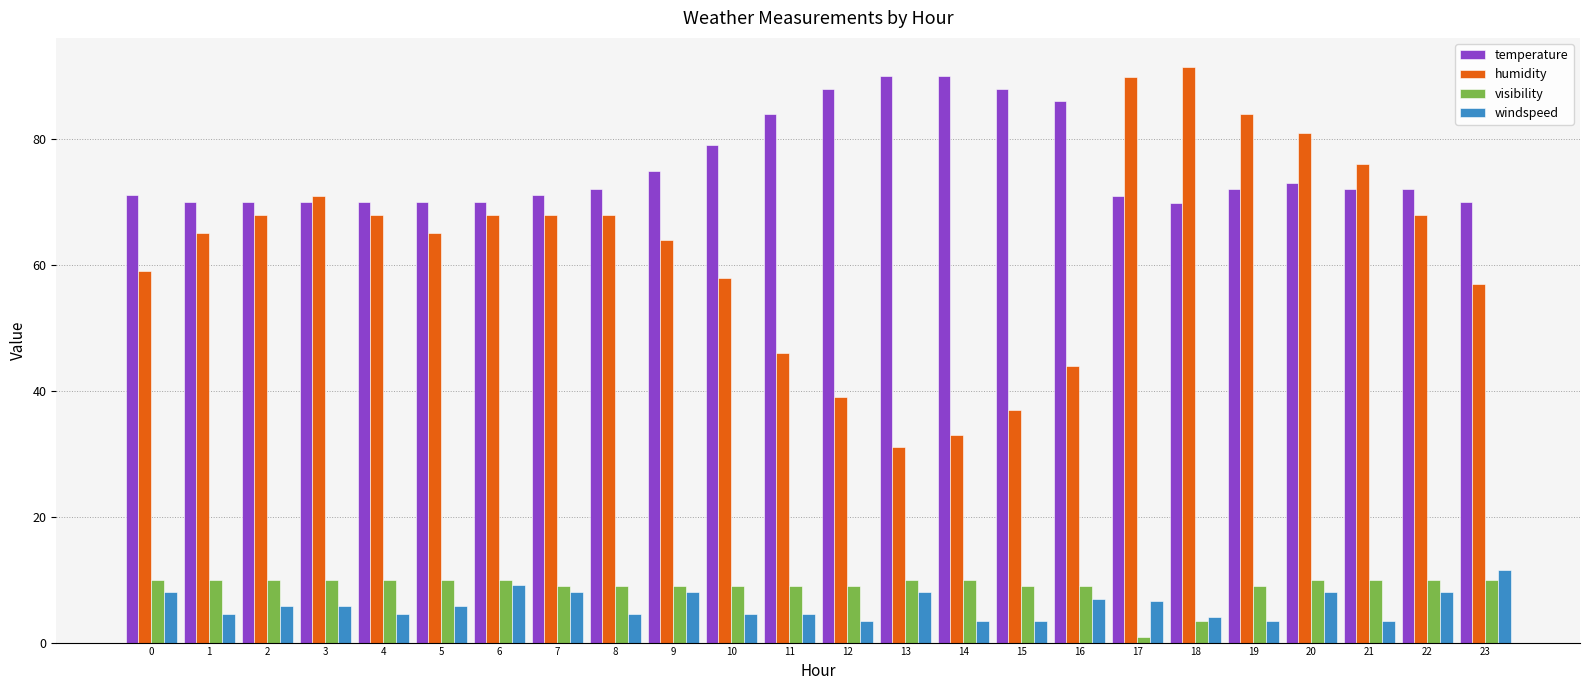

Rank the series by their maximum value, from highest to lowest.

humidity, temperature, windspeed, visibility